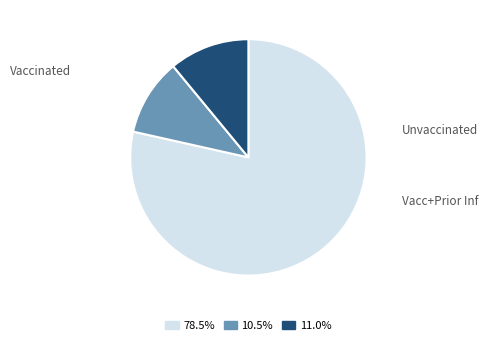

Is there any slice that represents more than half of the pie?

Yes